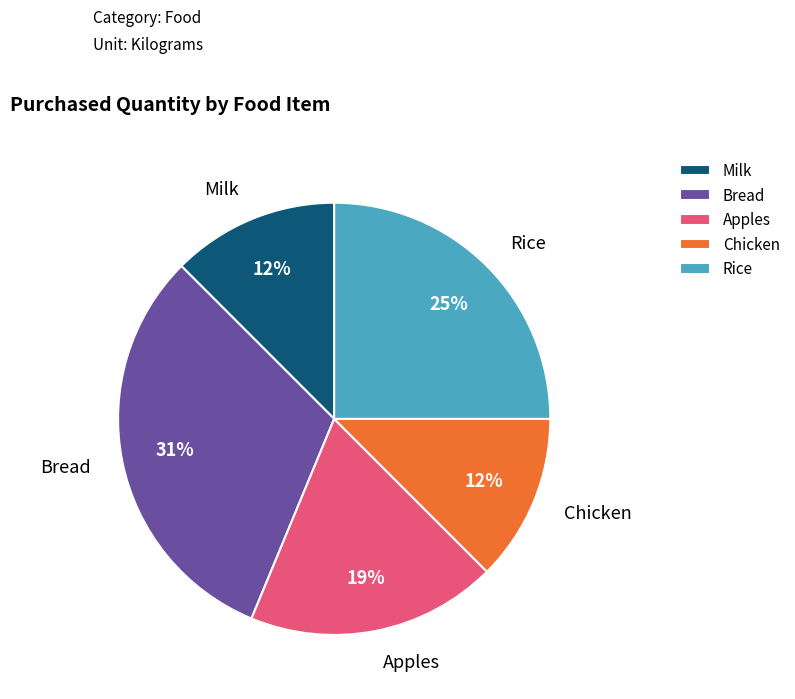

What is the largest slice in the pie chart?

Bread